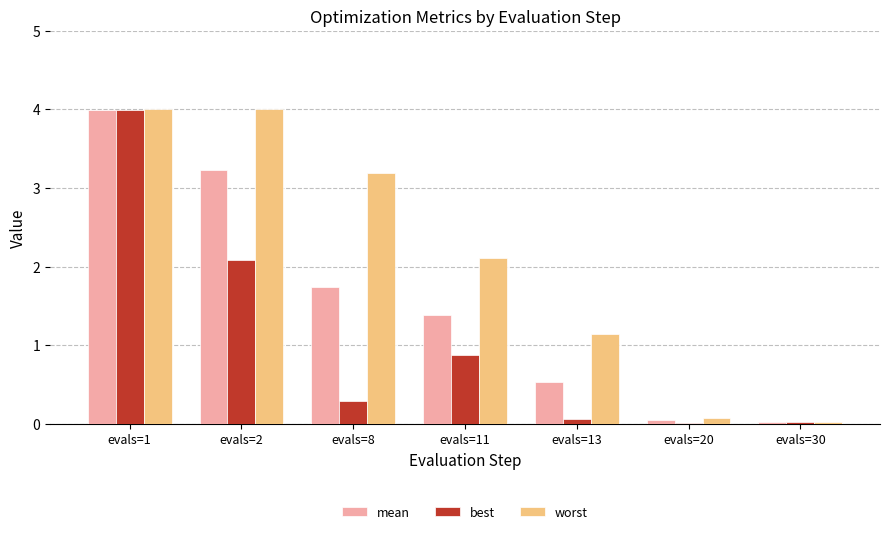

Which series changed the most between evals=13 and evals=20?

worst